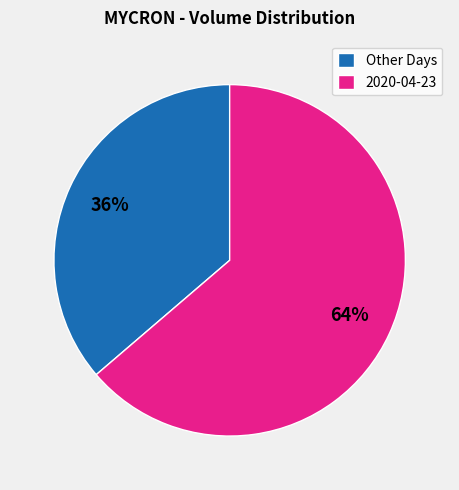

True or false: 2020-04-23 accounts for 64% of the total.

True